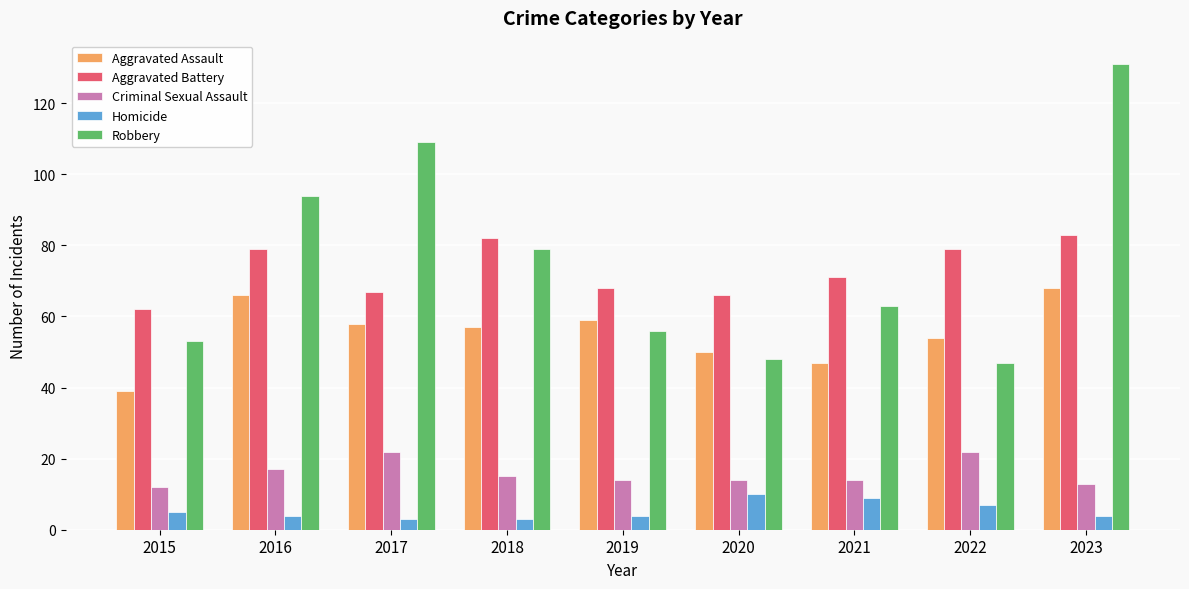

What is the total value across all series at 2021?

204